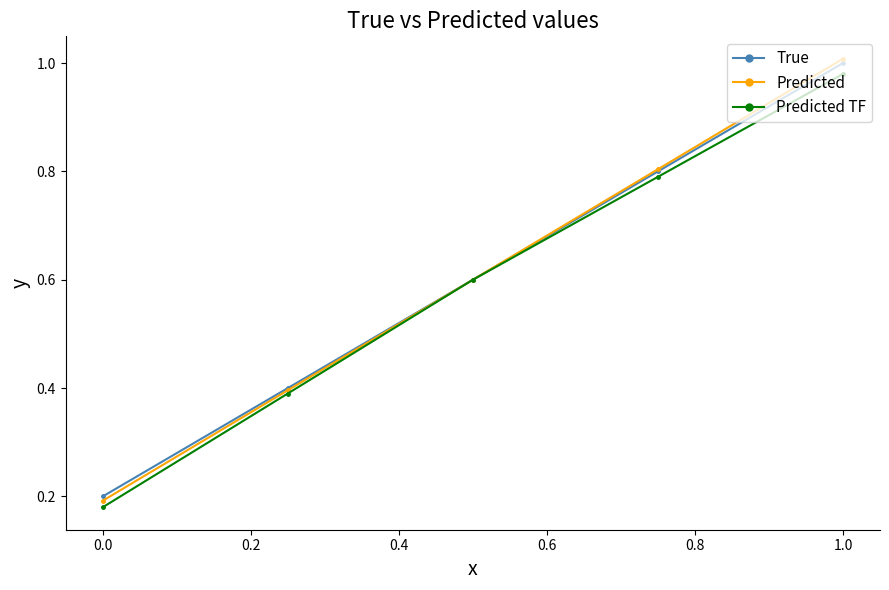

Which series has the largest range (max minus min)?

Predicted